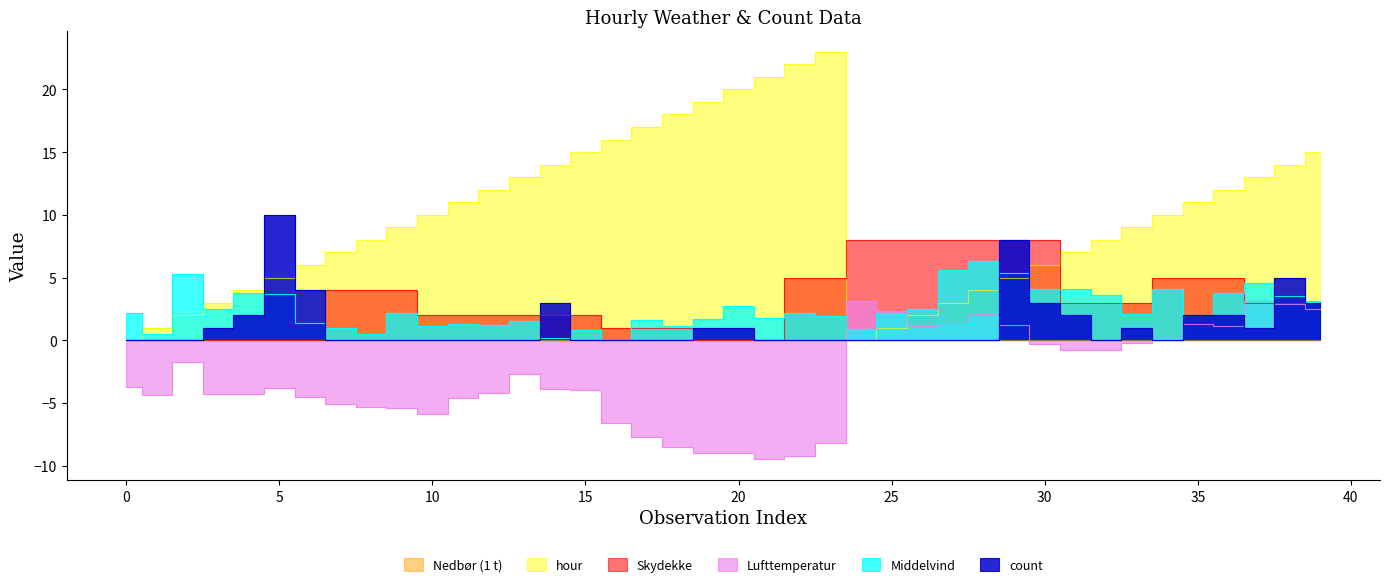

Does the chart display data point markers on the line(s)?

No